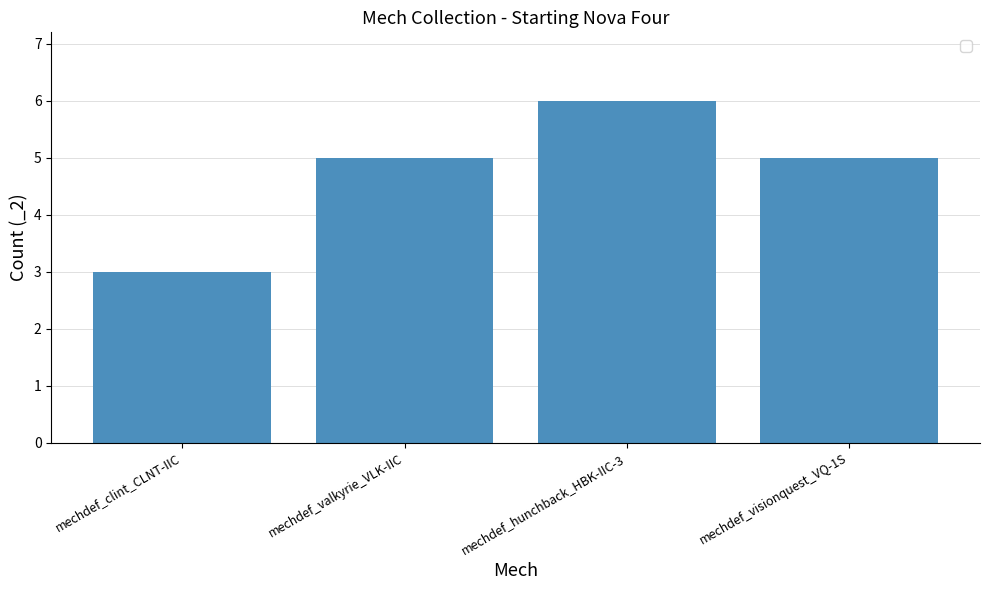

What is the difference between the values at mechdef_clint_CLNT-IIC and mechdef_hunchback_HBK-IIC-3?

3